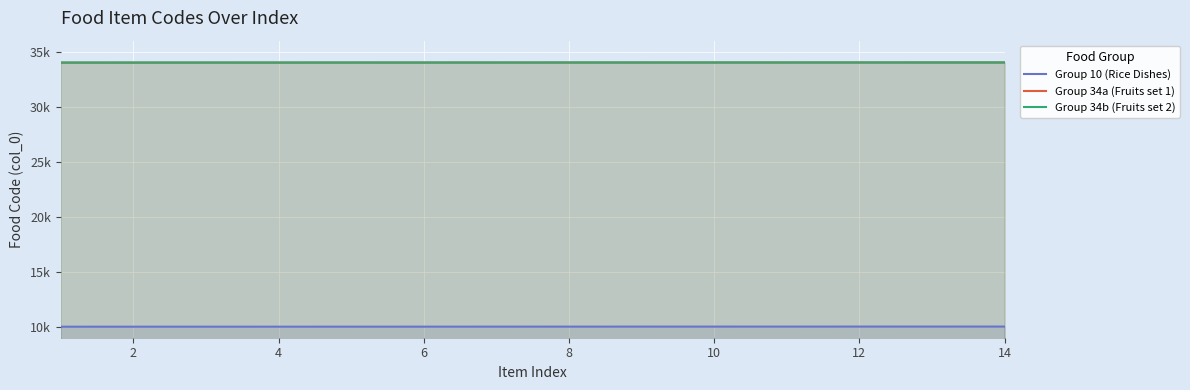

True or false: Group 10 (Rice Dishes) has more than 0 points higher than both neighbors.

False